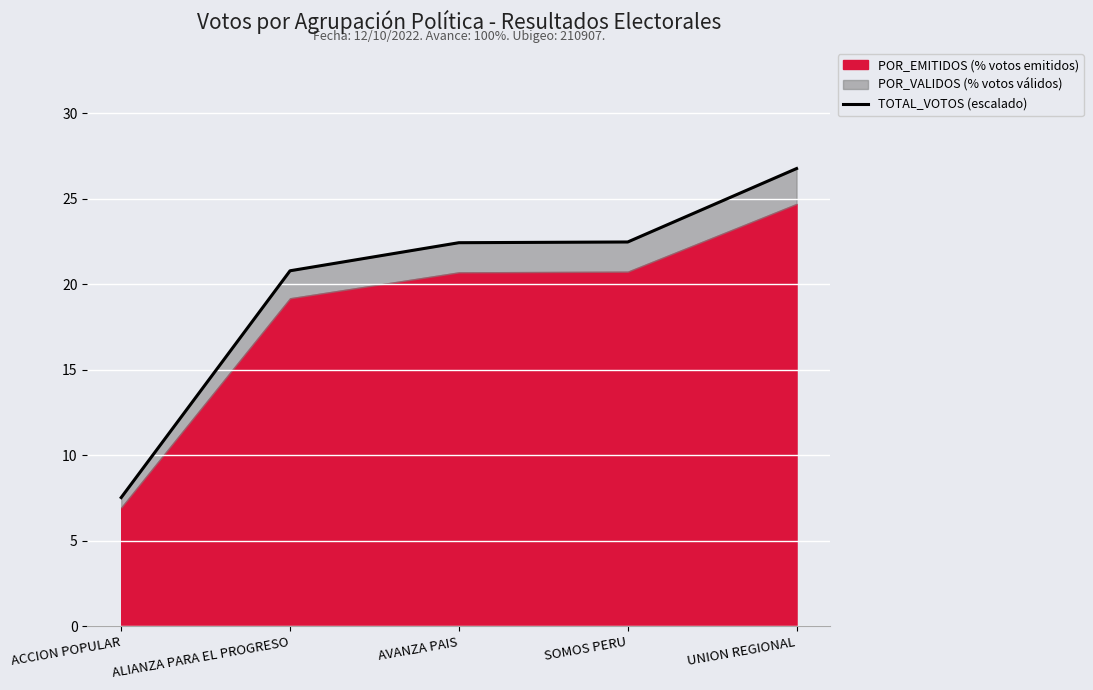

What is the average value?

20.0